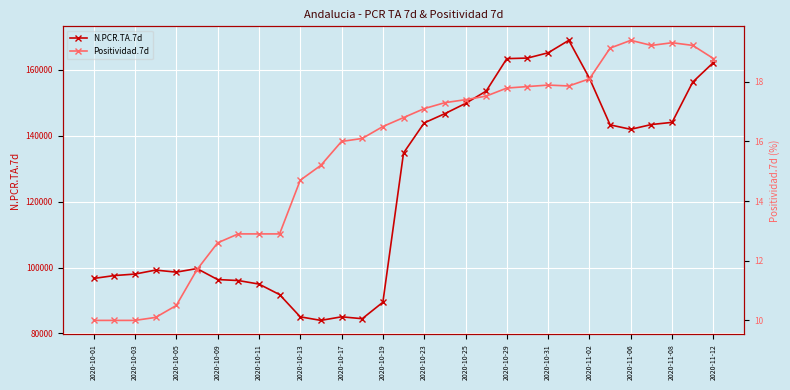

What are all the series names shown in the legend?

N.PCR.TA.7d, Positividad.7d